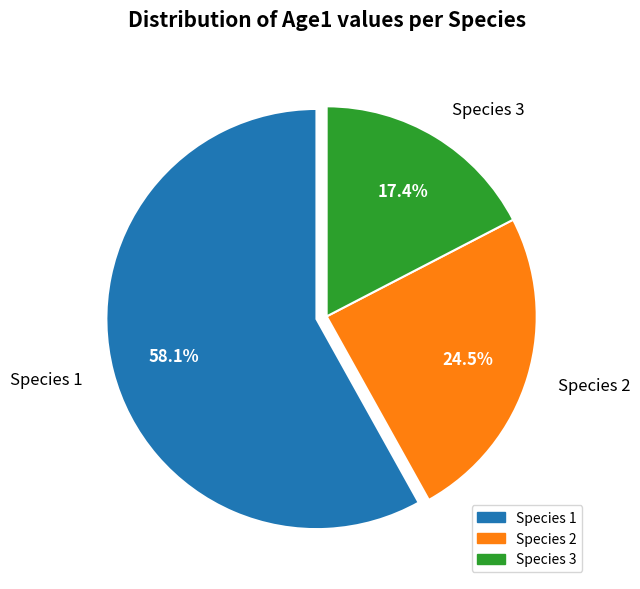

What is the smallest slice in the pie chart?

Species 3